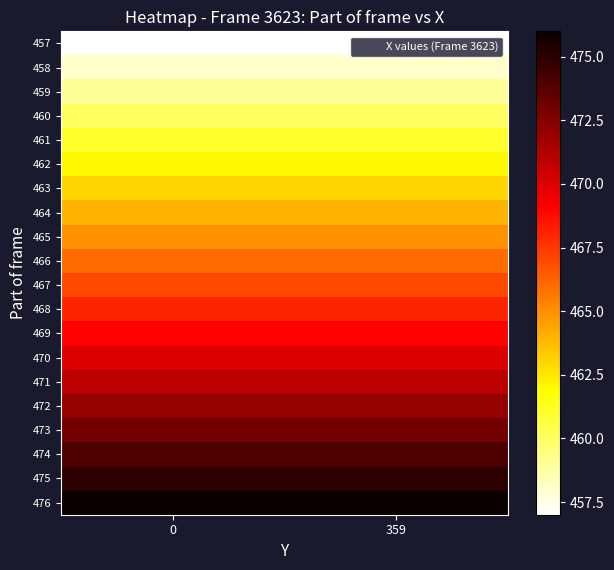

Reading right to left, extract all data points from this chart.

457: 359=457	0=457
458: 359=458	0=458
459: 359=459	0=459
460: 359=460	0=460
461: 359=461	0=461
462: 359=462	0=462
463: 359=463	0=463
464: 359=464	0=464
465: 359=465	0=465
466: 359=466	0=466
467: 359=467	0=467
468: 359=468	0=468
469: 359=469	0=469
470: 359=470	0=470
471: 359=471	0=471
472: 359=472	0=472
473: 359=473	0=473
474: 359=474	0=474
475: 359=475	0=475
476: 359=476	0=476